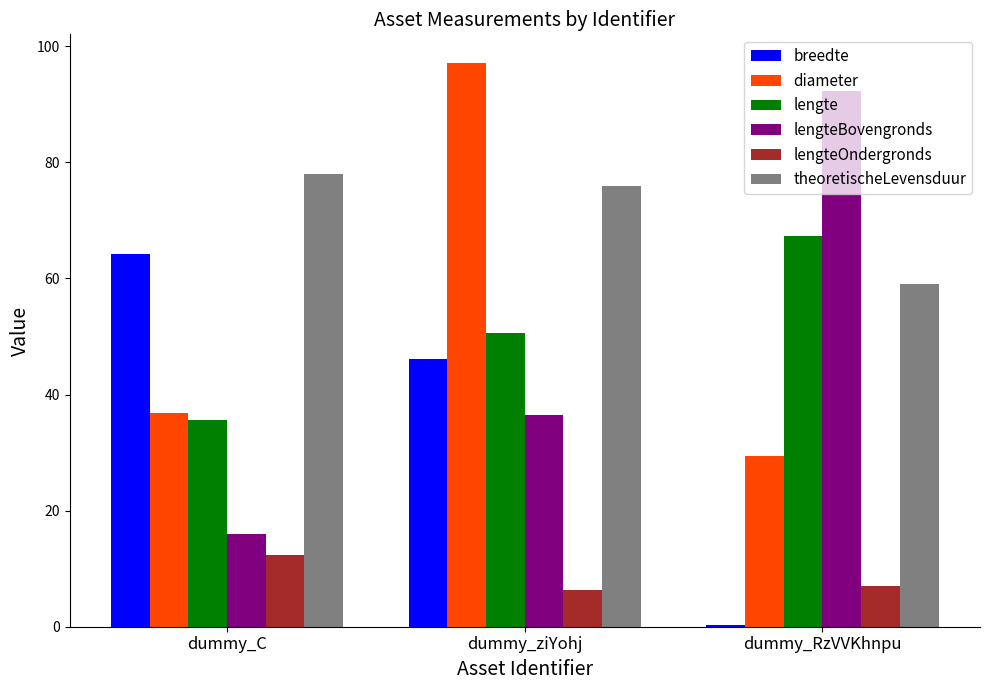

What is the spread (max minus min) of values at dummy_ziYohj?

90.9